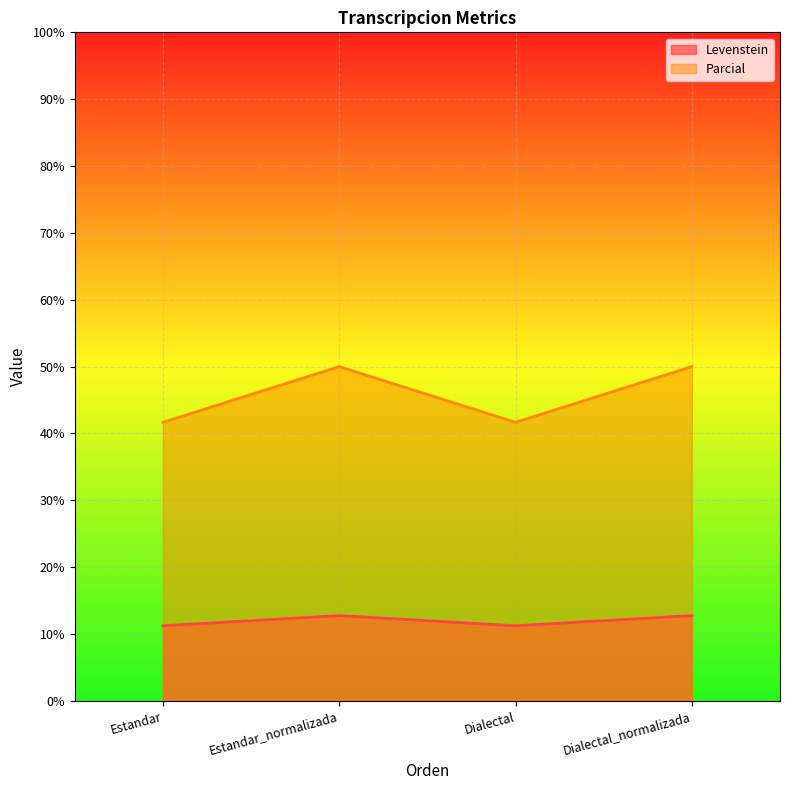

Which category has the highest value across all series?

Estandar_normalizada